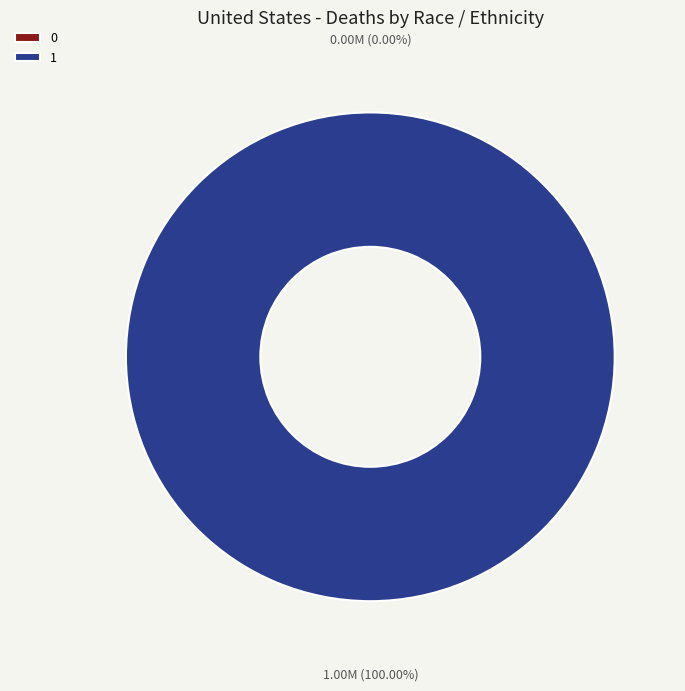

The 0 slice represents 0% of the pie. True or false?

True